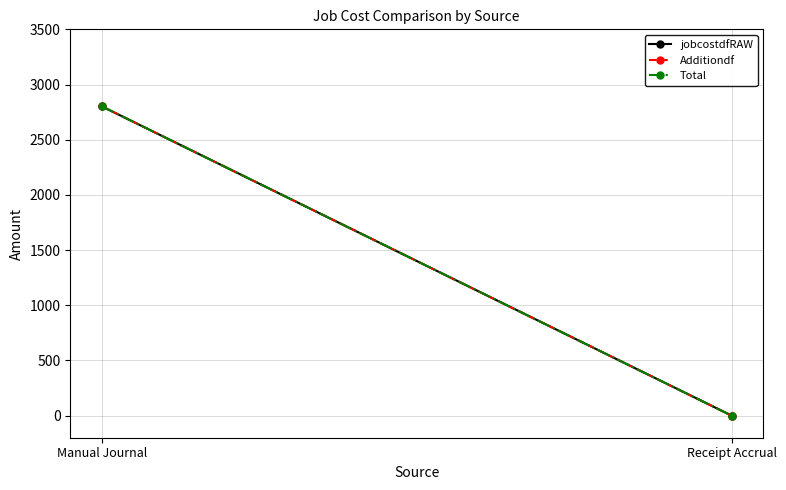

What are all the series names shown in the legend?

jobcostdfRAW, Additiondf, Total